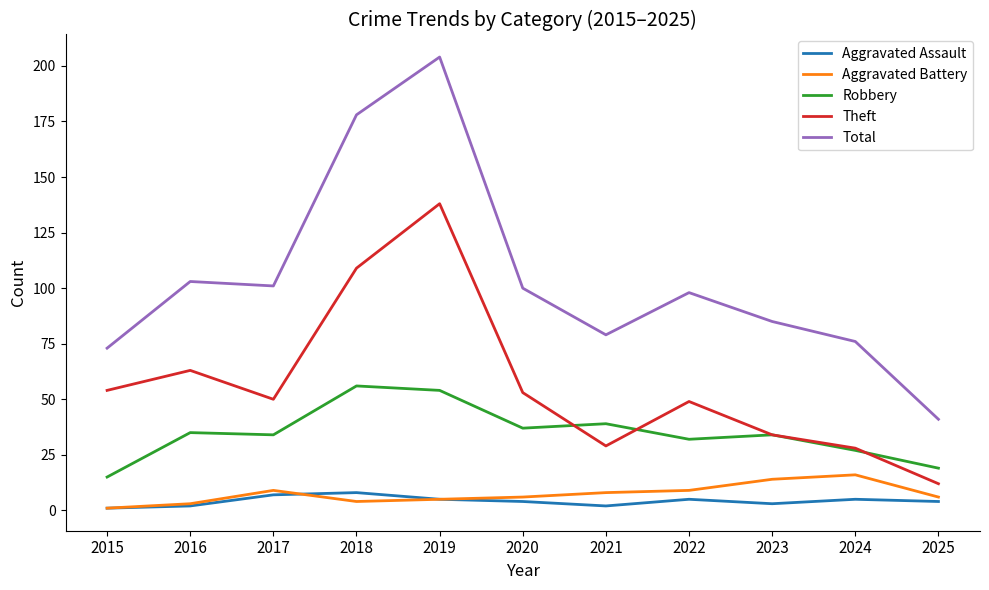

What is the average value of the Robbery series?

35